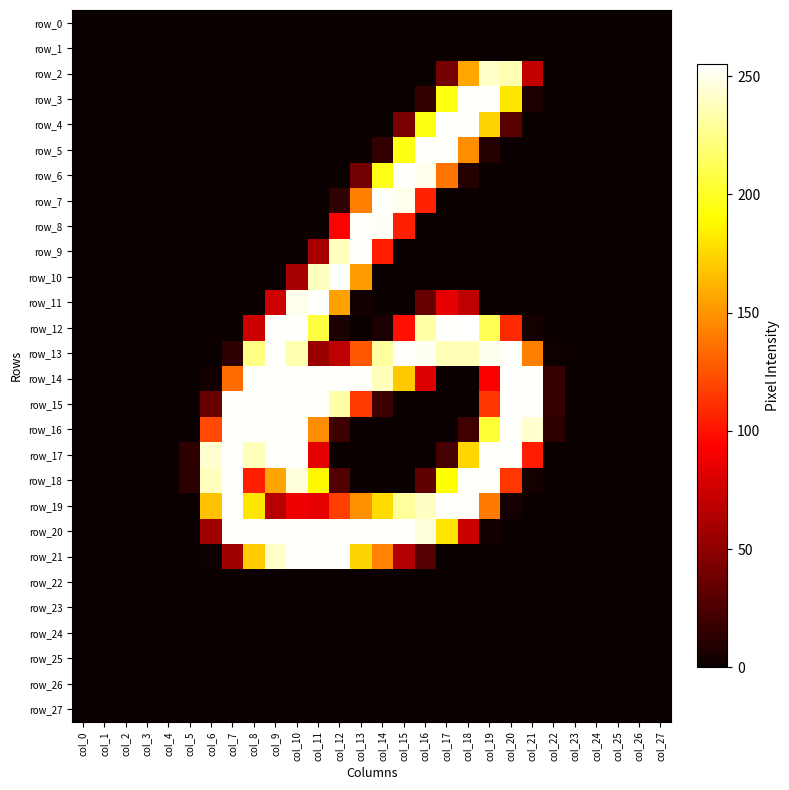

At how many categories does at least one series exceed 100?

16